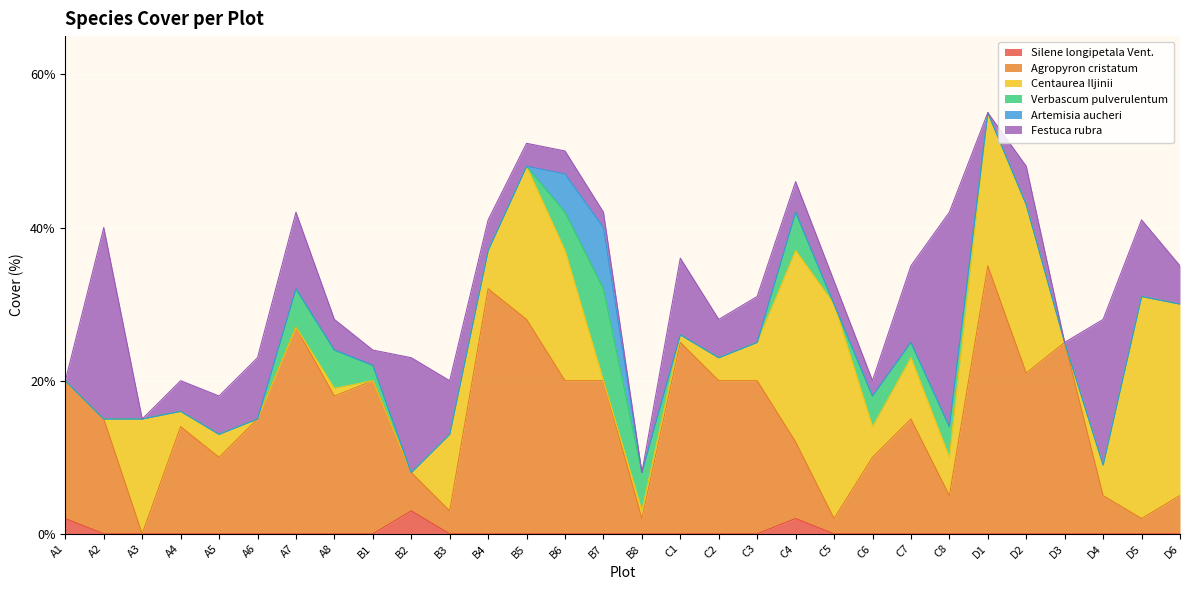

What is the label of the 18th point from the left?

C2